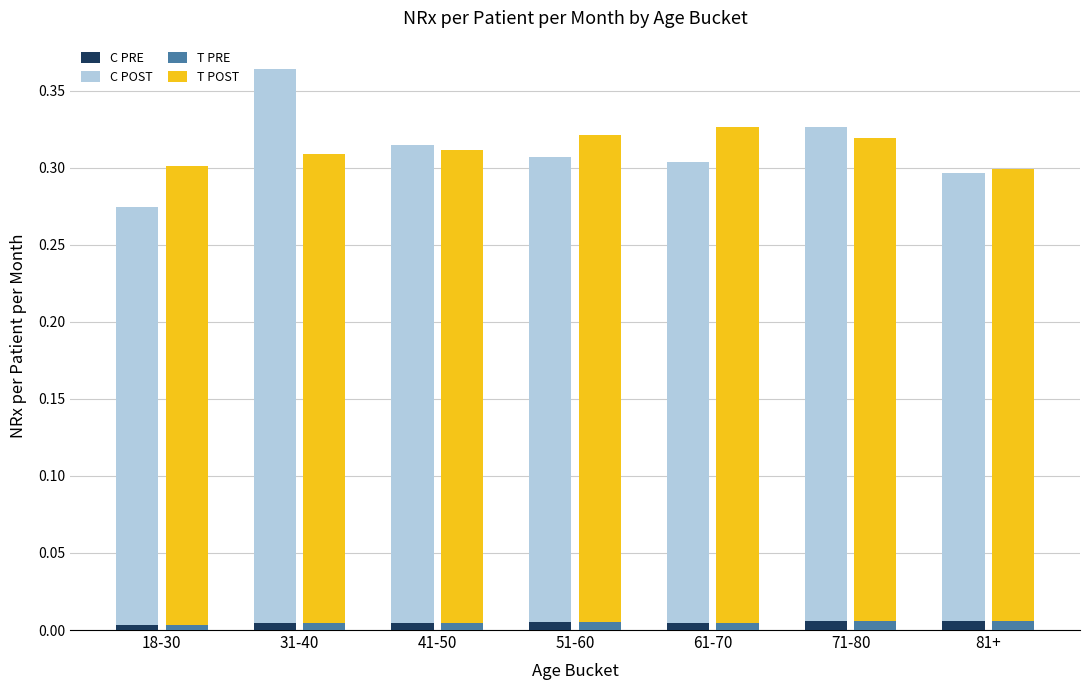

What are all the series names shown in the legend?

C PRE, C POST, T PRE, T POST